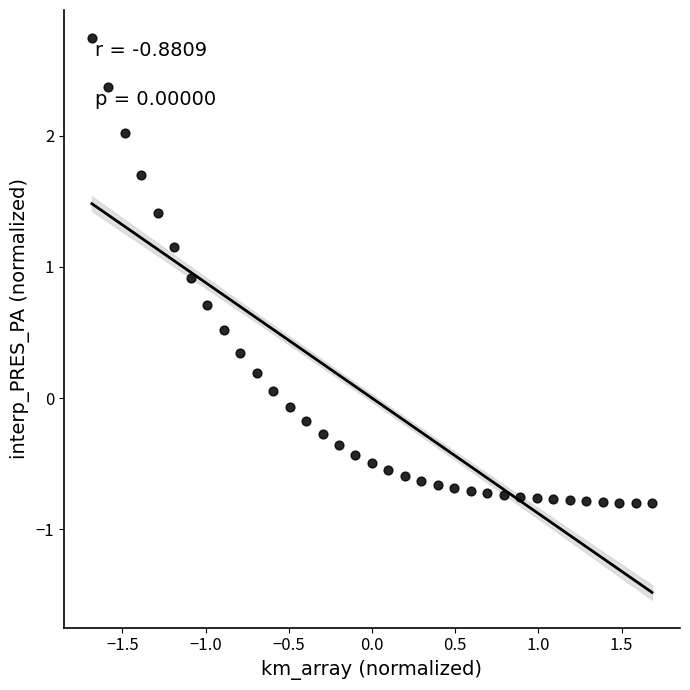

What is the range of Y values (max minus min)?

3.6